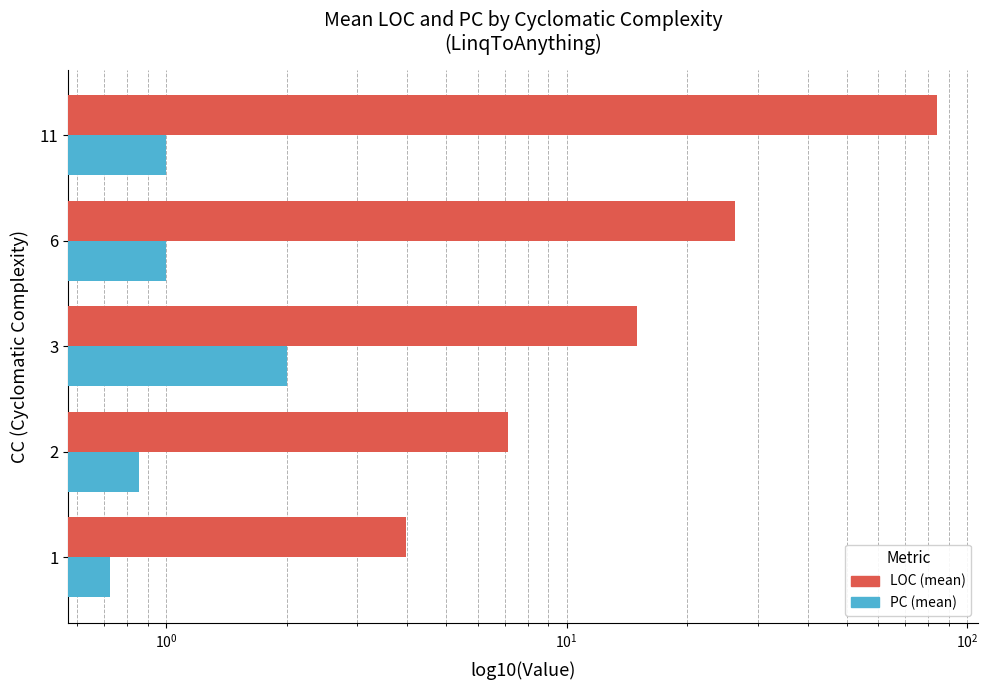

What is the sum of all LOC (mean) values?

136.4